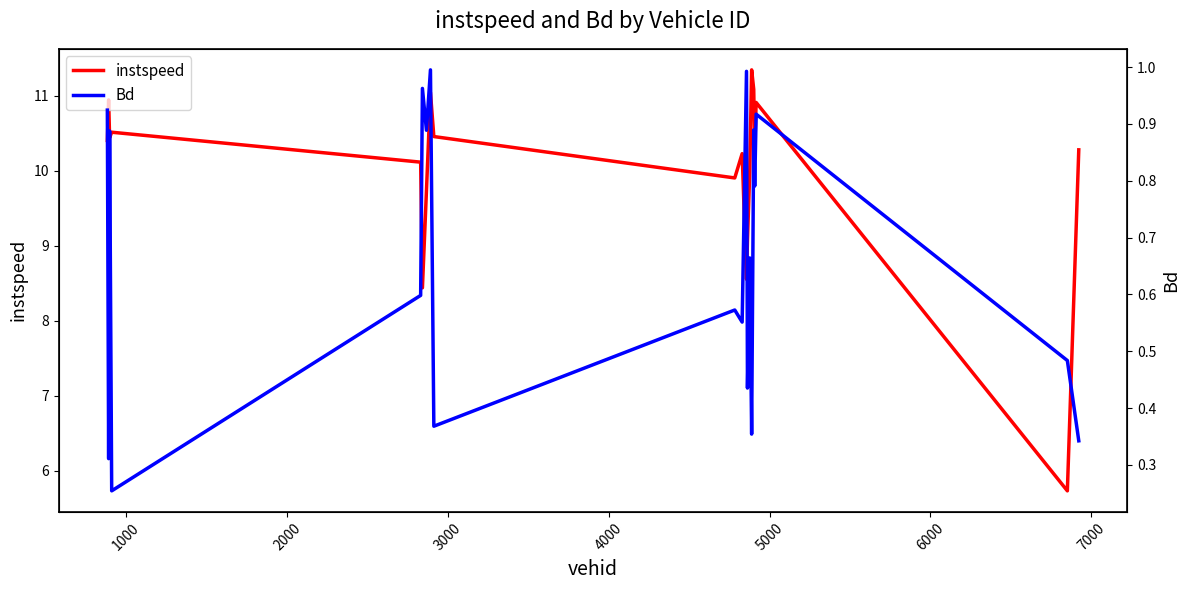

True or false: instspeed and Bd cross at least once.

False